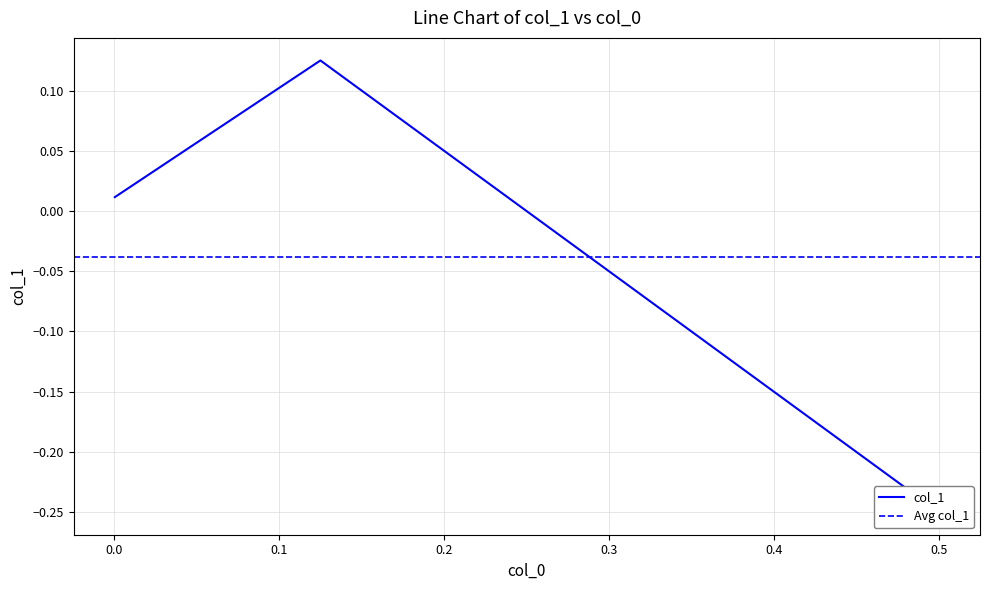

How many lines are shown in the chart?

1